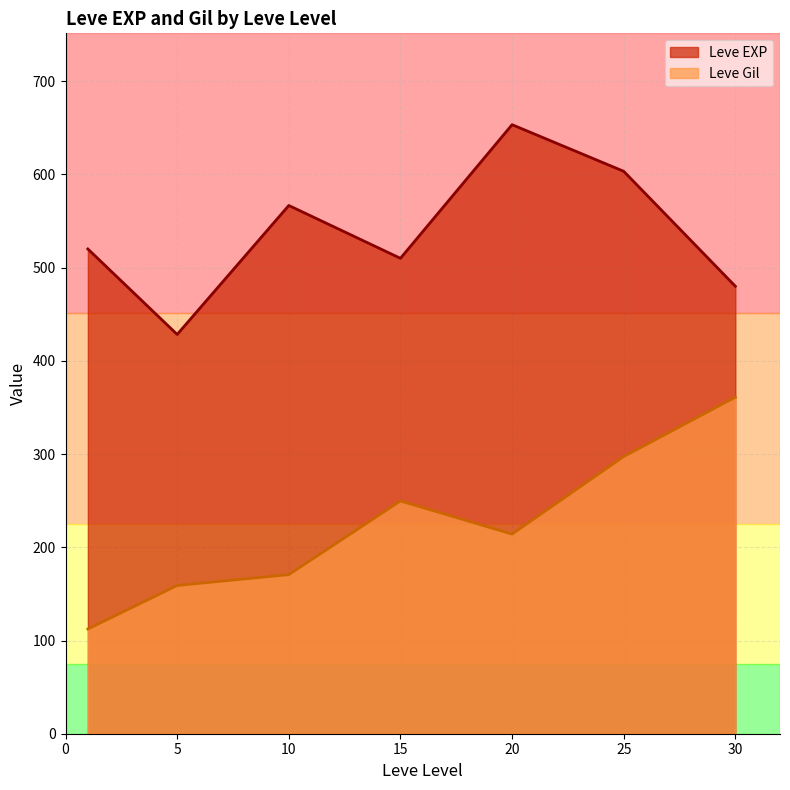

Read the Leve Gil value at 10.

170.7